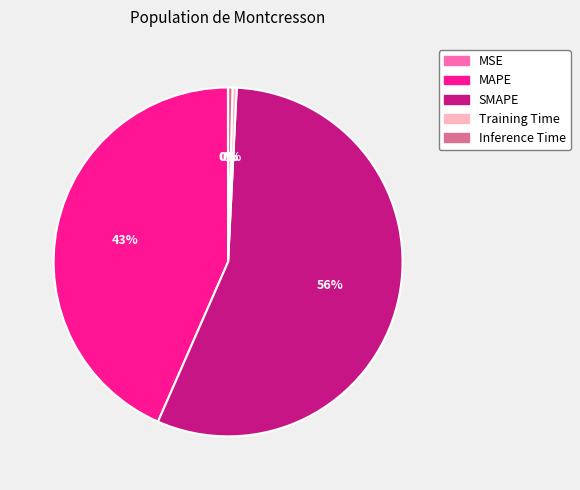

Combined, do Training Time and MAPE account for over 50%?

No